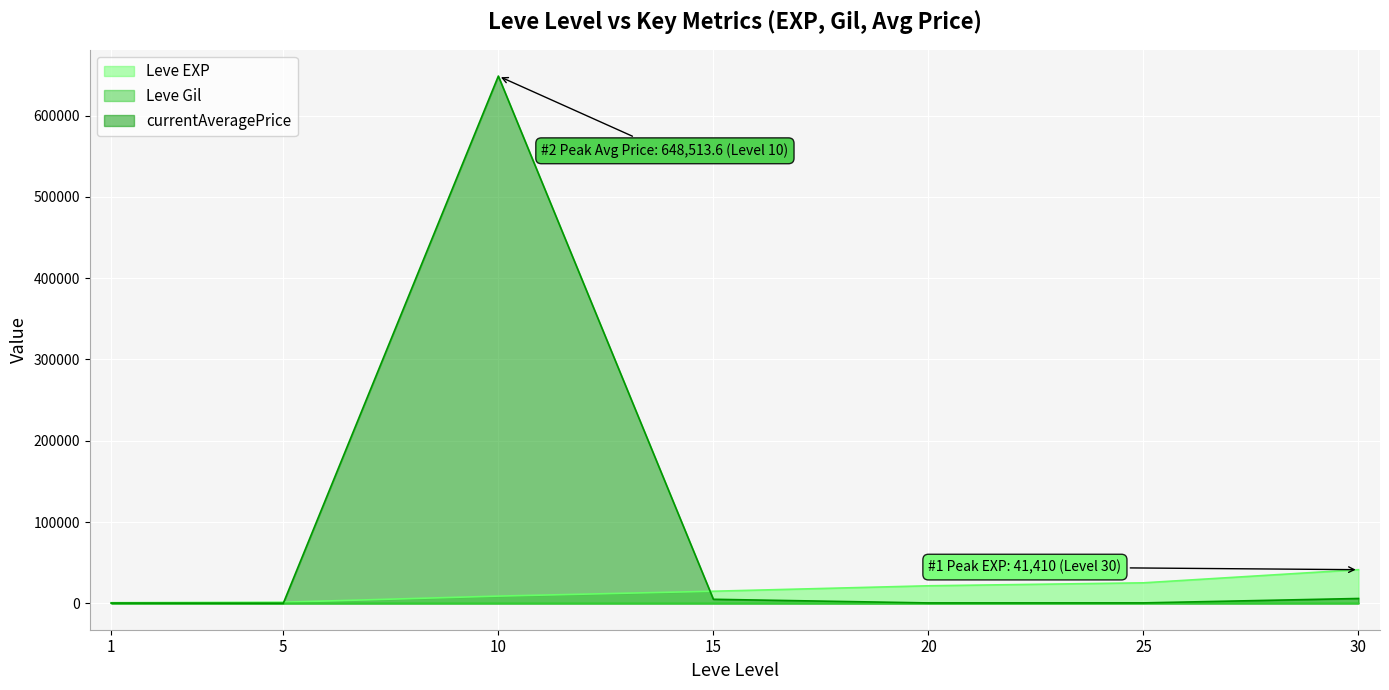

At how many categories does at least one series exceed 557393?

1